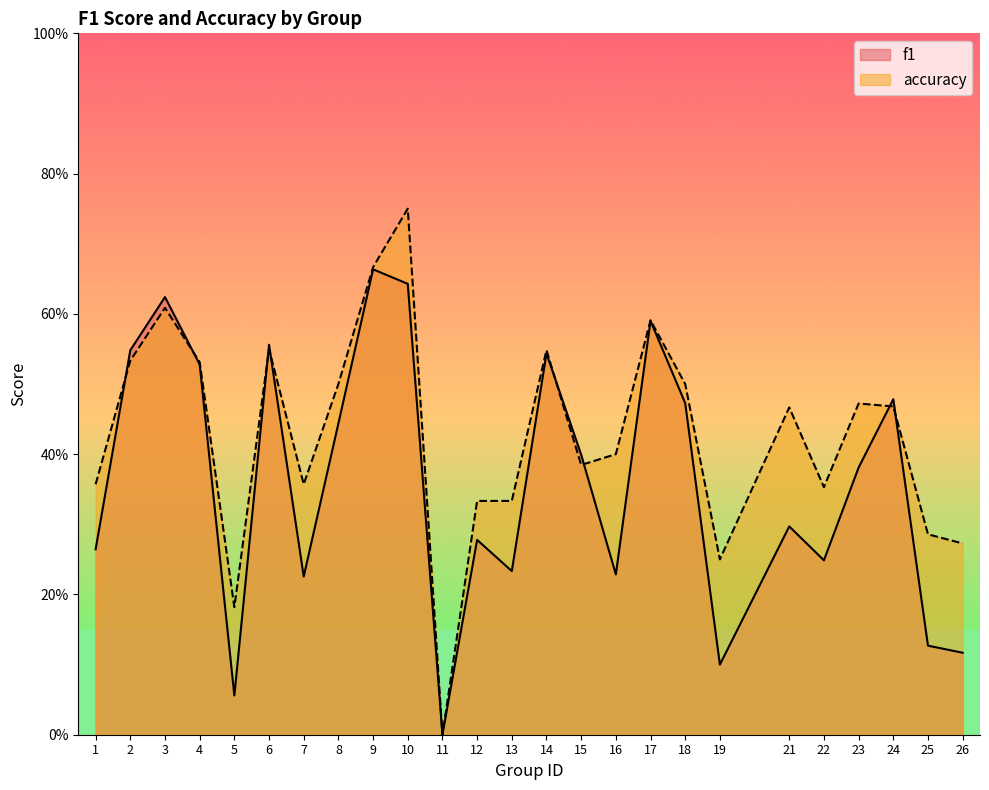

Which label corresponds to the smallest value in the chart?

11